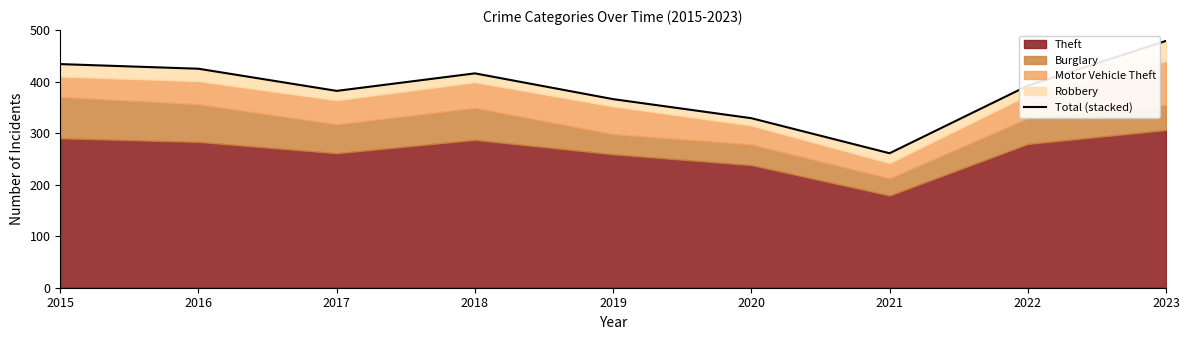

How many lines are shown in the chart?

1